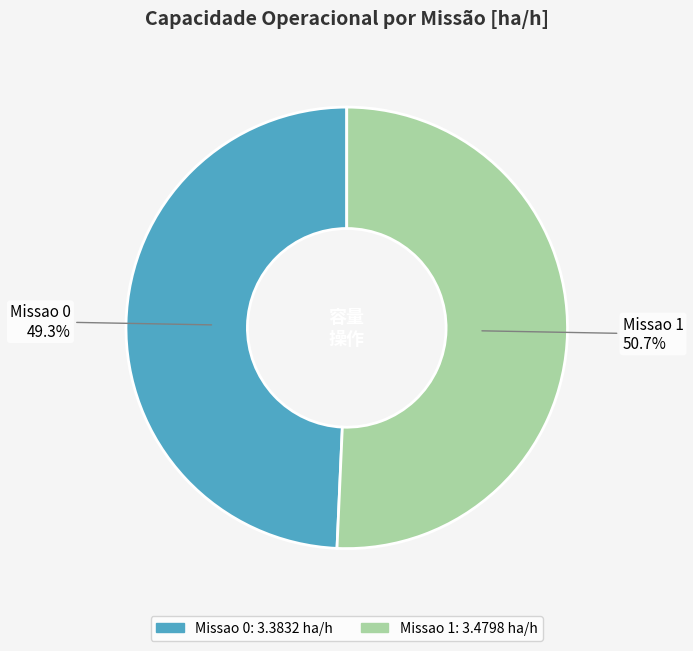

To the nearest percent, what percentage of the pie is Missao 0?

49%